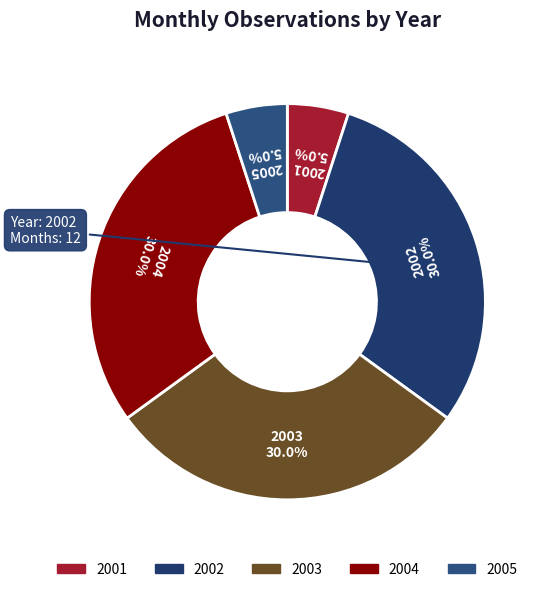

Between 2001 and 2003, which is larger?

2003